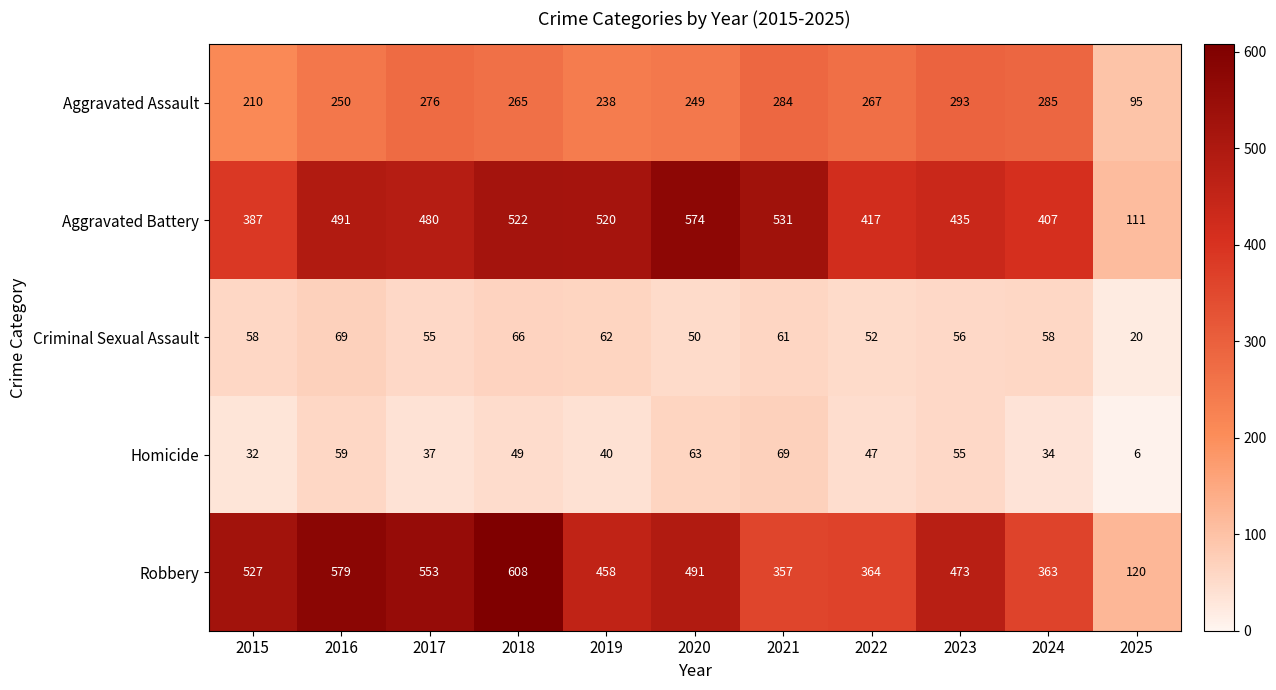

Rank the categories by Aggravated Assault value from highest to lowest.

2023, 2024, 2021, 2017, 2022, 2018, 2016, 2020, 2019, 2015, 2025